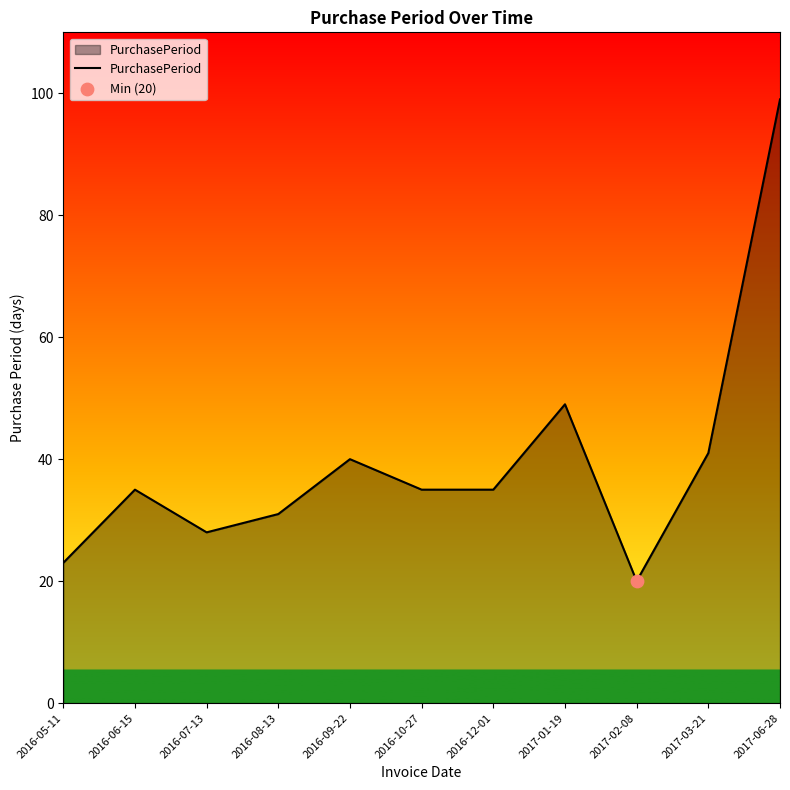

Between 2017-02-08 and 2017-06-28, which is larger?

2017-06-28